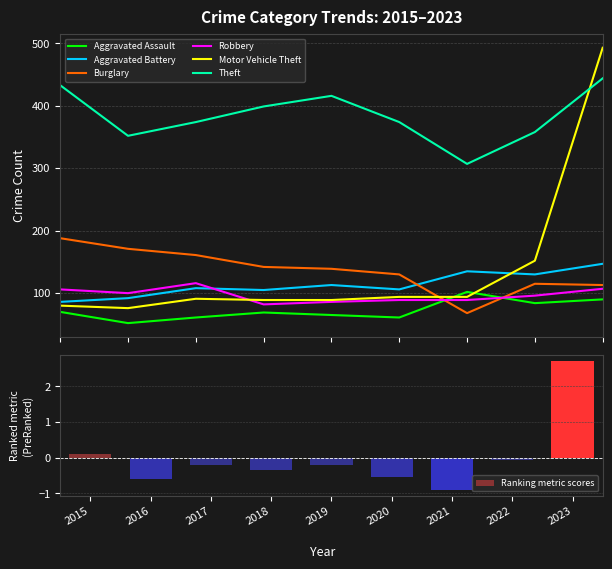

At which label is Burglary closest to 128?

2020